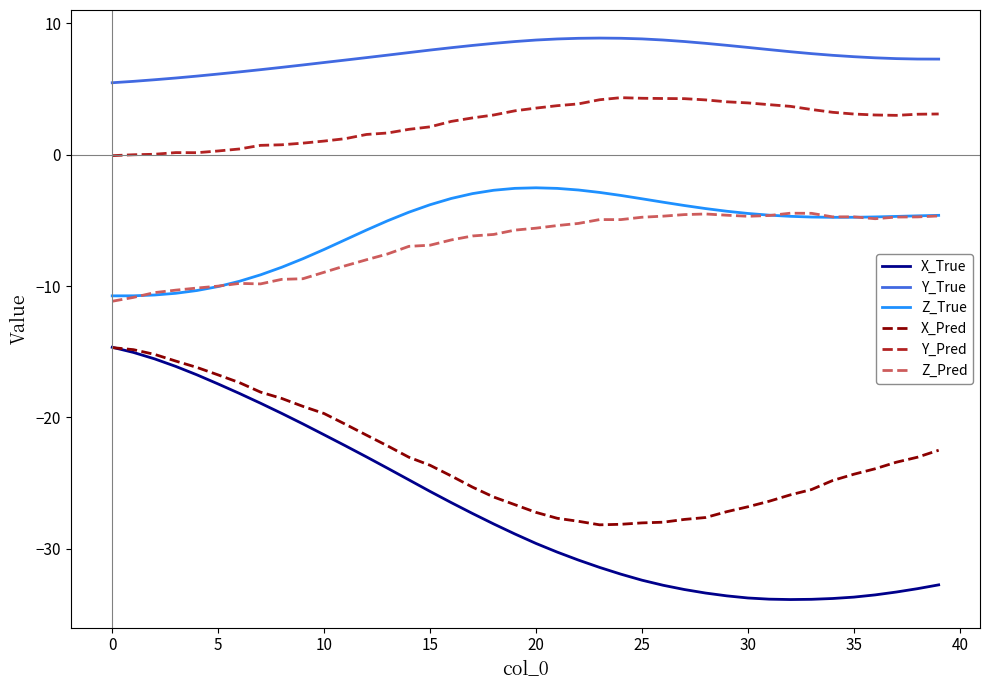

Which series has the widest spread of values?

X_True